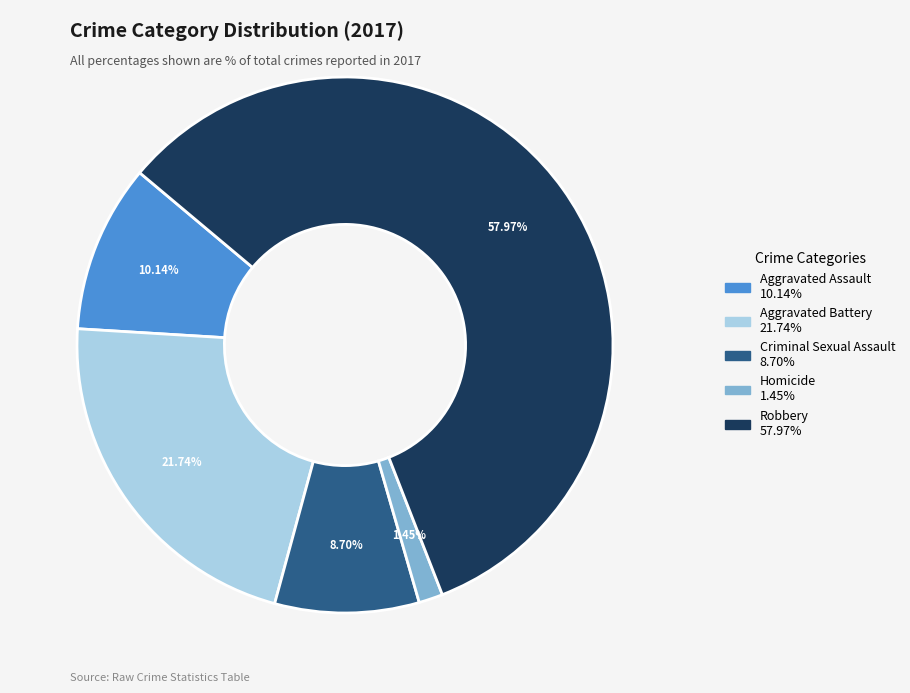

To the nearest percent, what is the difference between the largest and smallest slice percentages?

57%